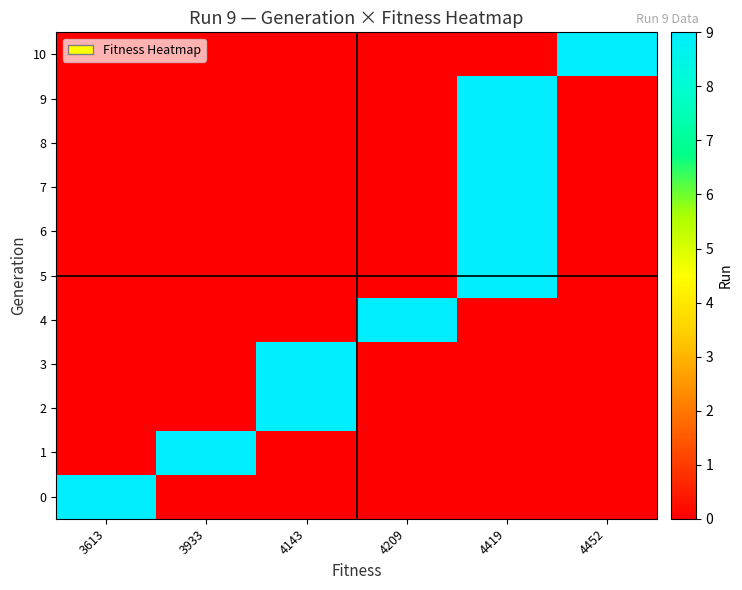

Rank the series by their maximum value, from highest to lowest.

row_0, row_1, row_2, row_3, row_4, row_5, row_6, row_7, row_8, row_9, row_10